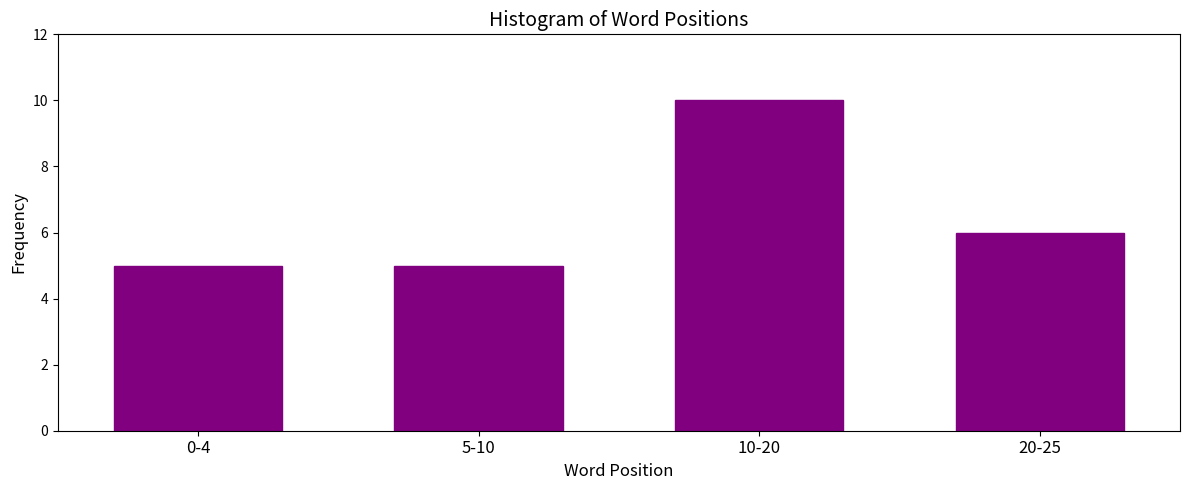

Reading left to right, list all the values displayed in this chart.

0-4=5	5-10=5	10-20=10	20-25=6